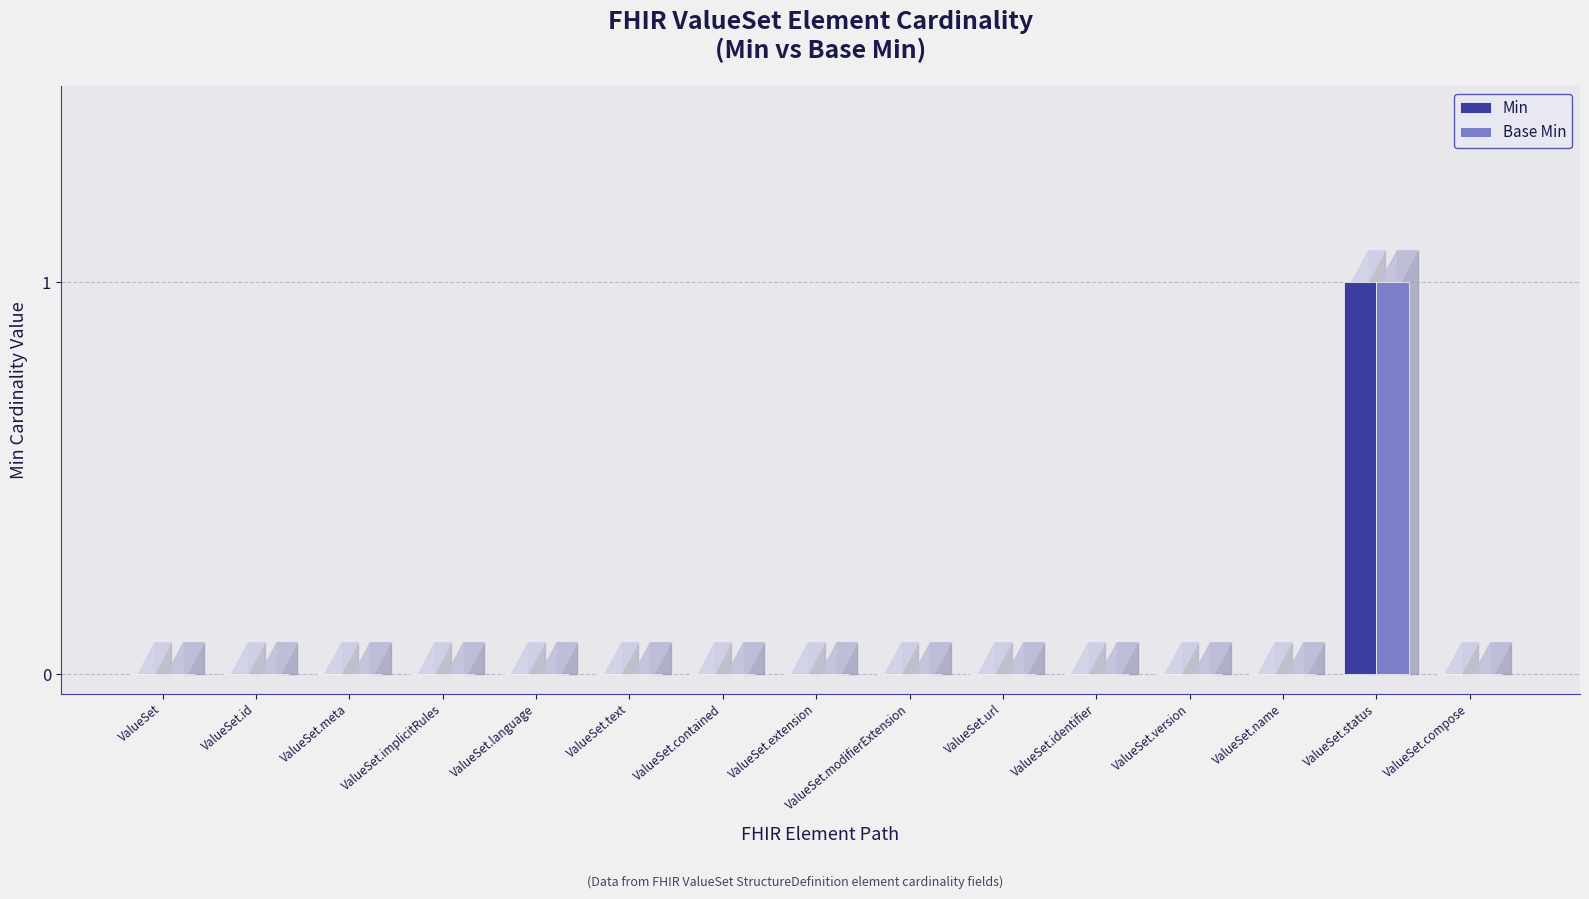

The Base Min series shows 0 at ValueSet.modifierExtension. True or false?

True